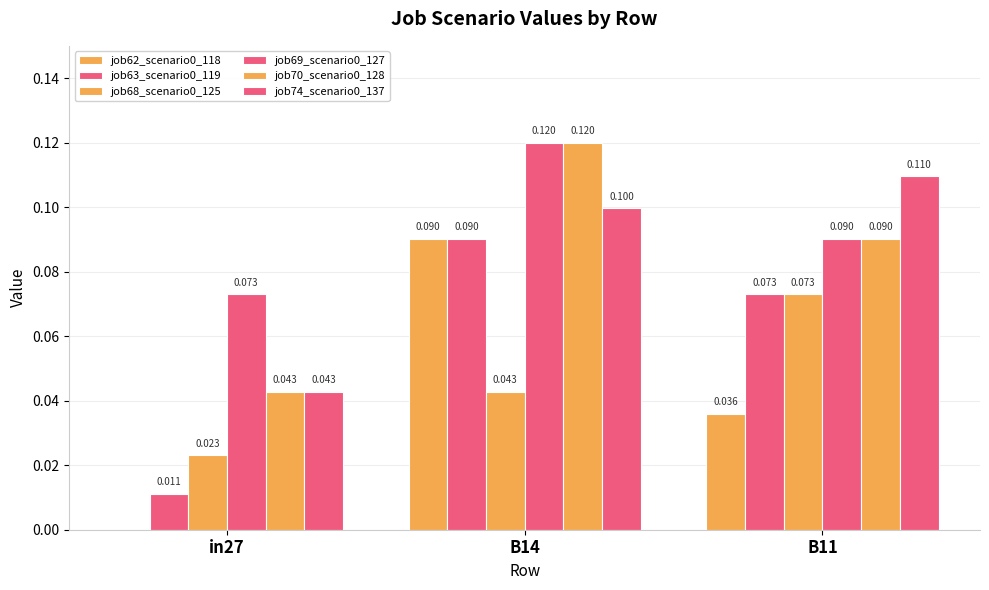

What is the approximate value of job63_scenario0_119 at B14?

0.1